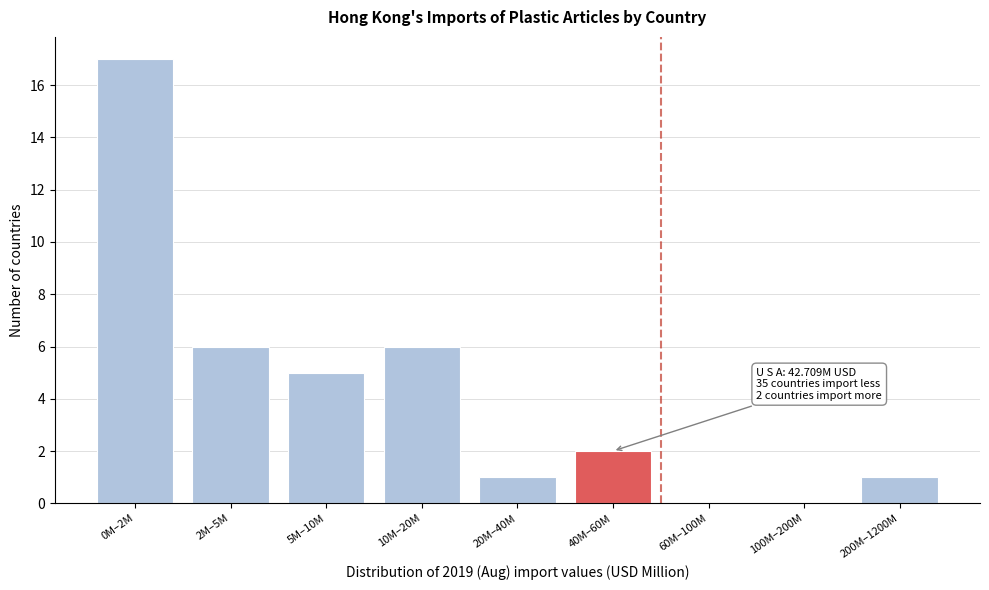

Reading left to right, transcribe all the data shown in this chart.

0M–2M=17	2M–5M=6	5M–10M=5	10M–20M=6	20M–40M=1	40M–60M=2	60M–100M=0	100M–200M=0	200M–1200M=1